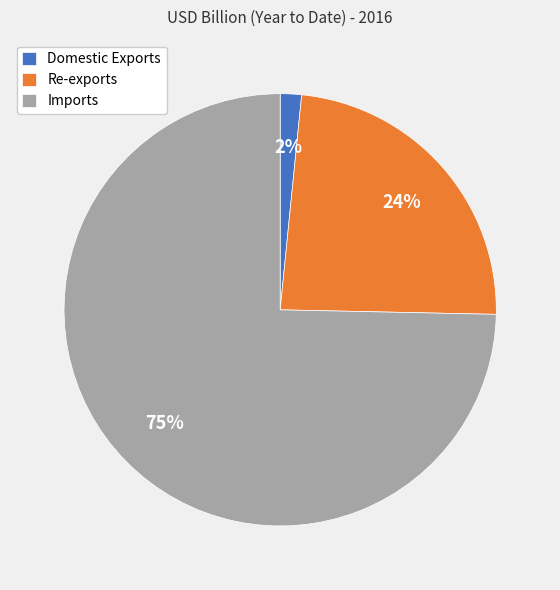

Is the sum of Domestic Exports and Re-exports greater than half?

No